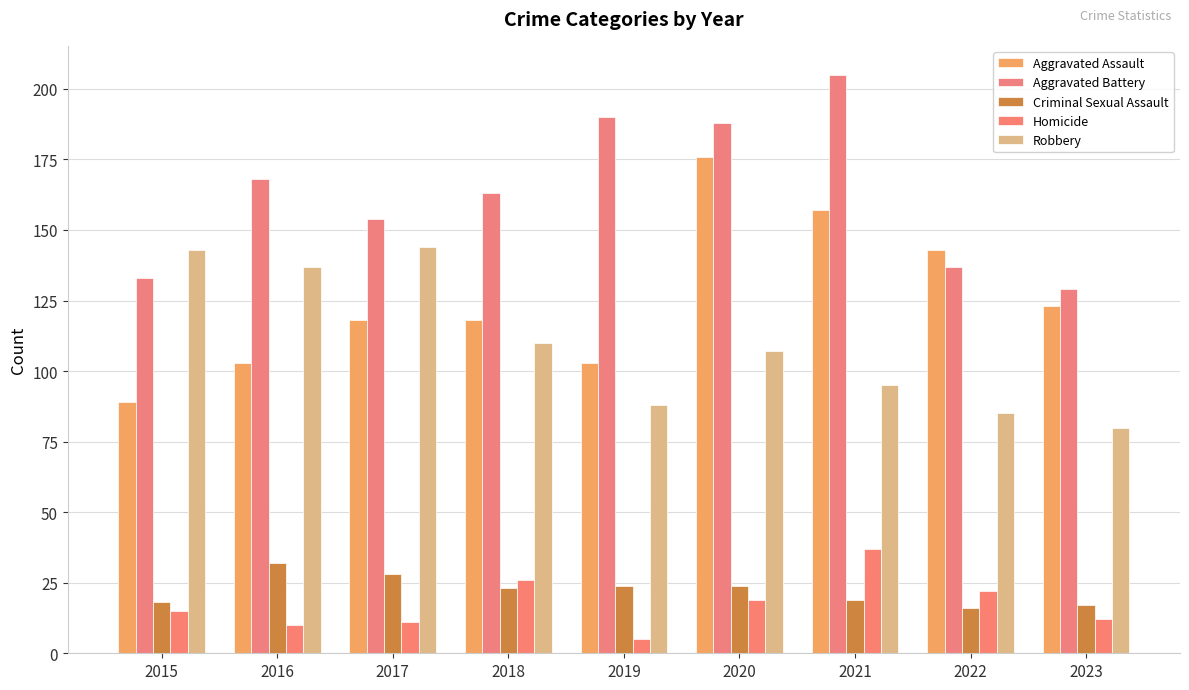

True or false: Robbery has a value of 144 at 2017.

True